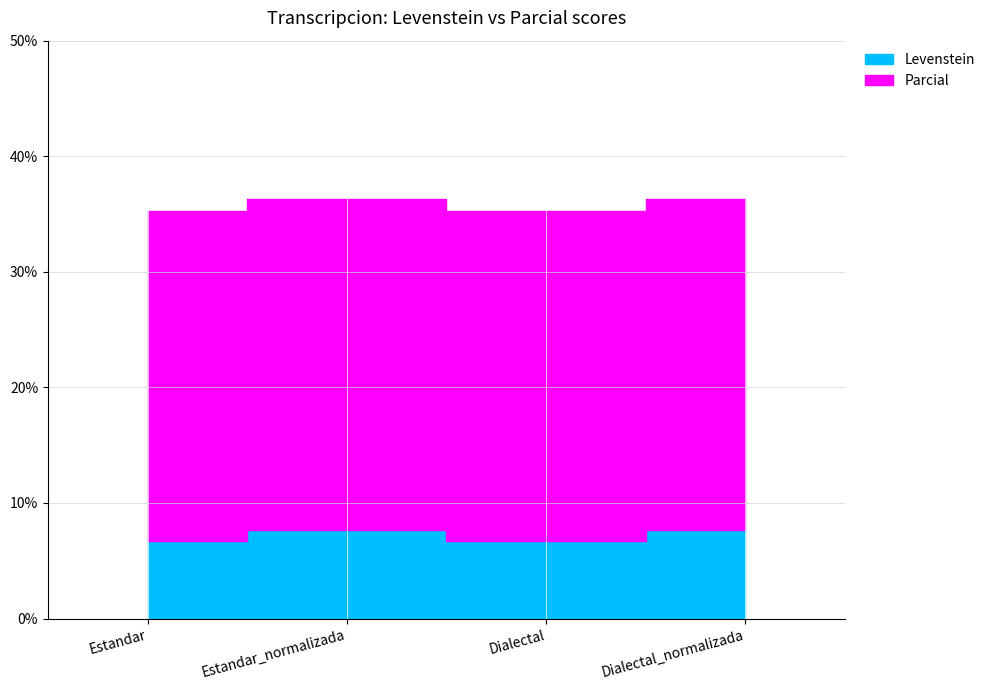

Rank the series by their average value, from lowest to highest.

Levenstein, Parcial